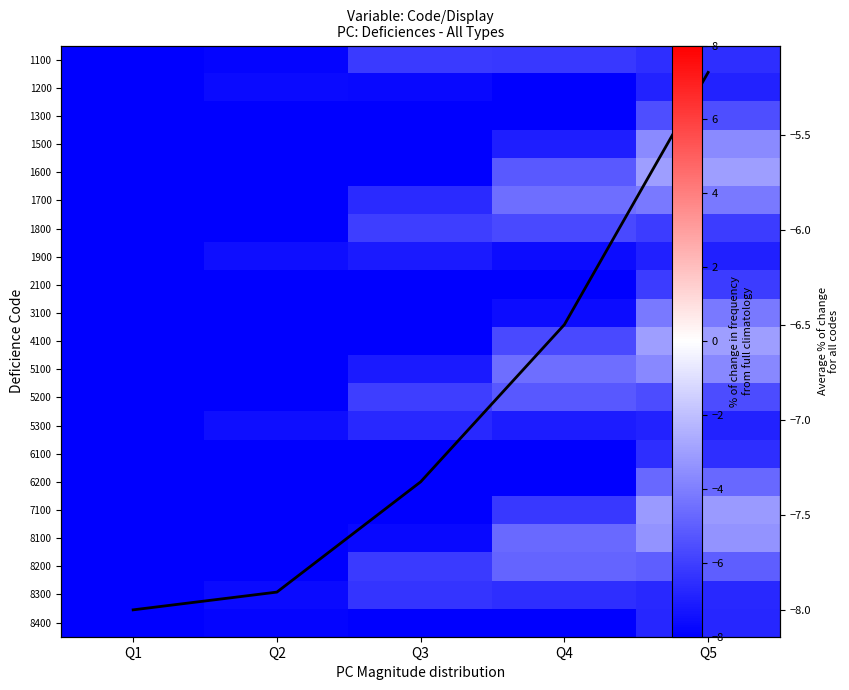

Rank the series at Q5 from highest to lowest value.

4100, 1600, 7100, 8100, 1500, 5100, 3100, 1700, 6200, 8200, 1300, 5200, 2100, 1800, 6100, 1100, 8300, 8400, 1200, 5300, 1900